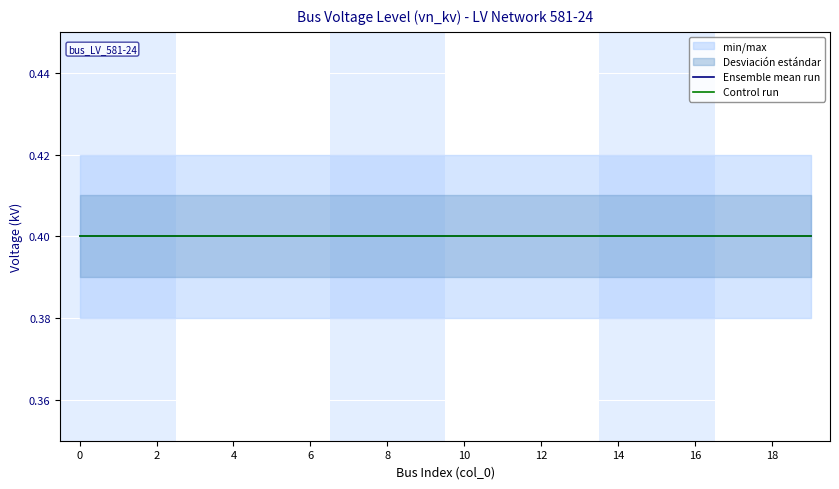

Count the number of categories in the chart.

20